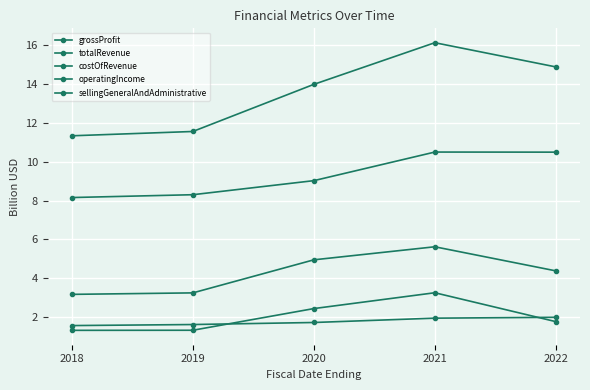

What is the spread (max minus min) of values at 2019?

10.2